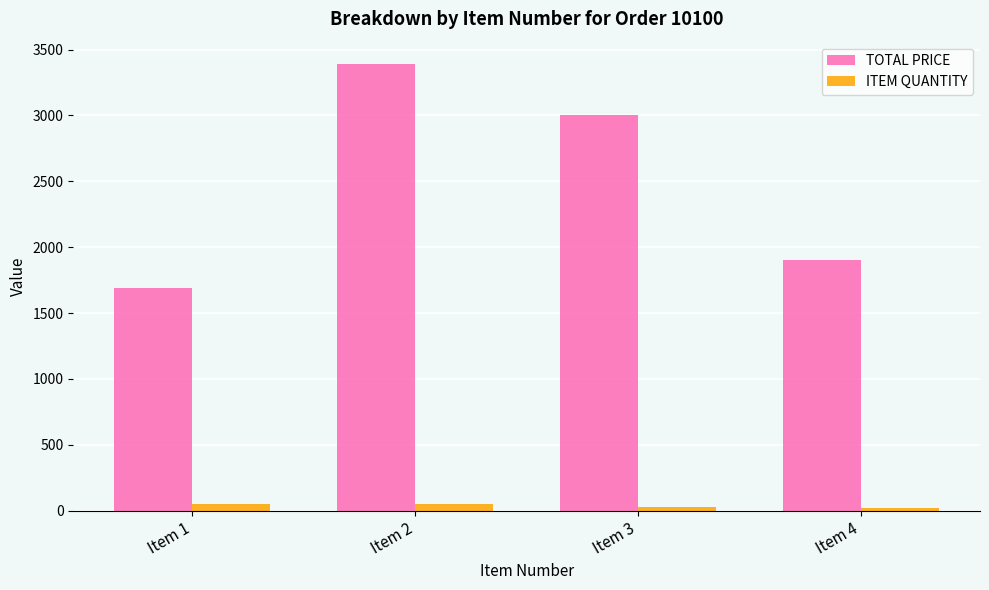

Between Item 3 and Item 4, which series saw the biggest shift?

TOTAL PRICE